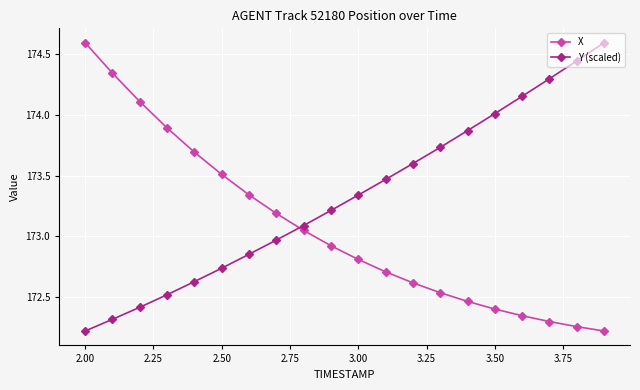

What is the lowest value of the X series?

172.2